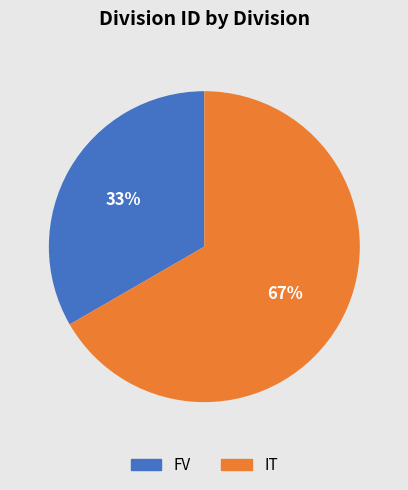

Does any single category account for the majority?

Yes